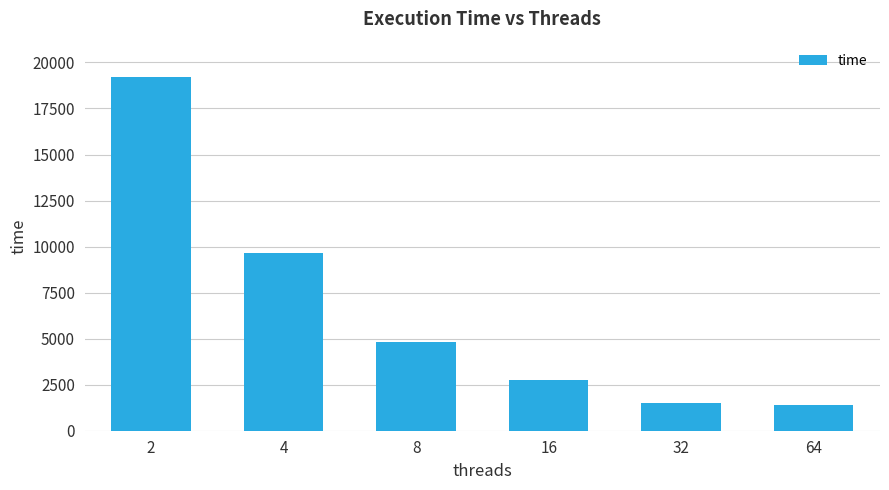

The chart shows a value of 2738.2 at 16. True or false?

True